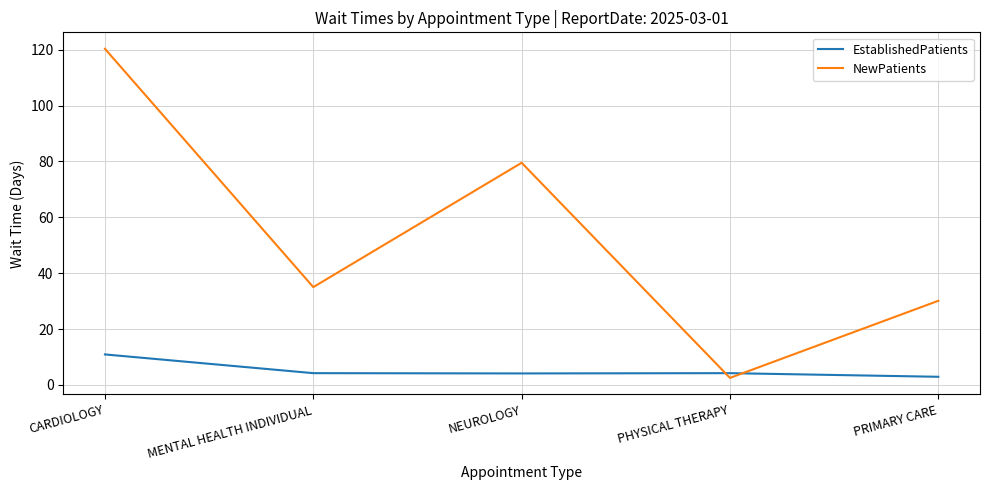

Where is the first local maximum for NewPatients?

NEUROLOGY